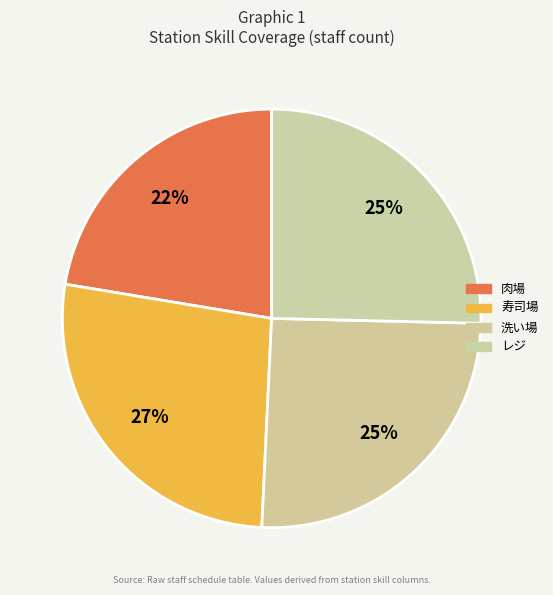

Which category has the smallest portion of the pie?

肉場